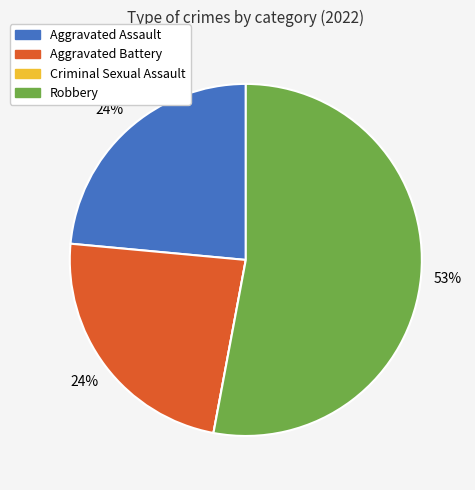

To the nearest percent, what portion does Aggravated Assault represent?

24%